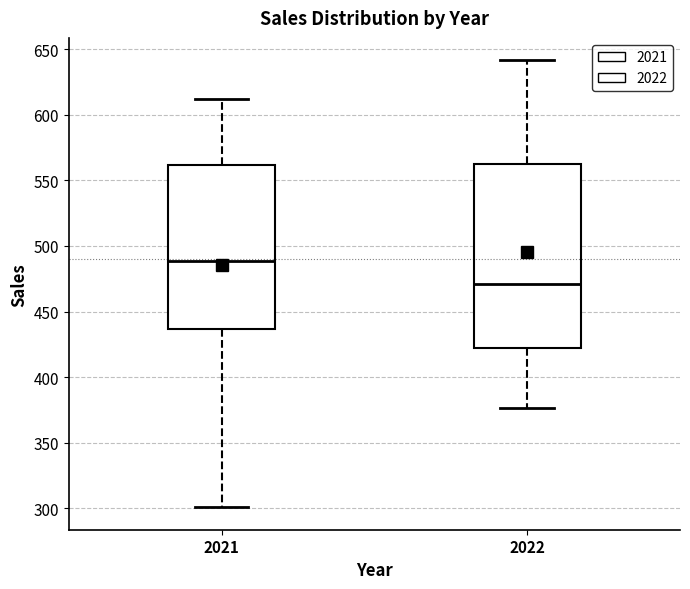

Reading left to right, read every box against the y-axis: the position of its median line, the range the box covers, and the ends of its whiskers. The values are not printed on the chart, so give them approximately, as read against the axis.

2021: median 490, box 435 to 560, whiskers 300 to 610
2022: median 470, box 420 to 560, whiskers 375 to 640